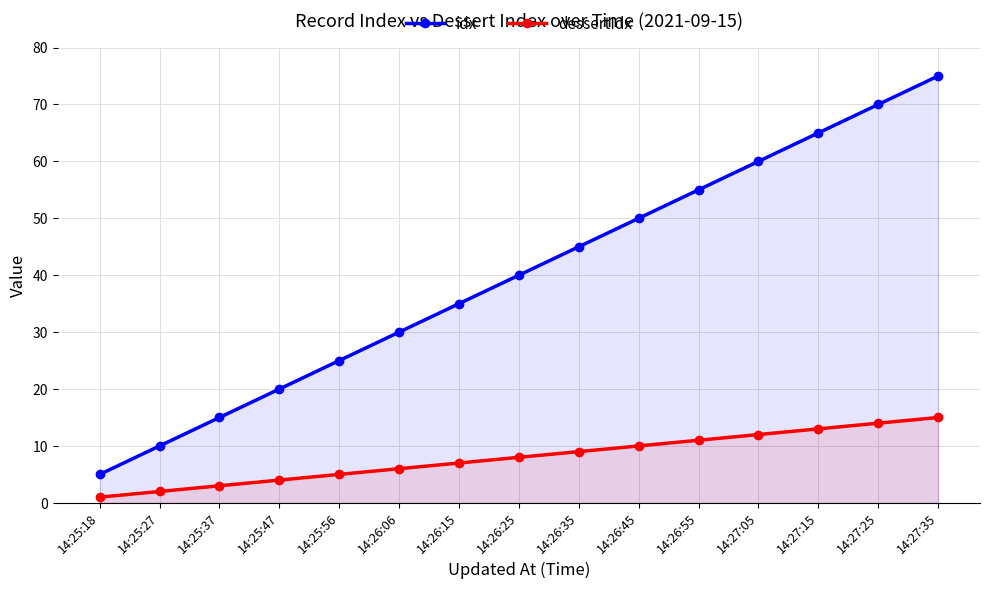

Reading left to right, transcribe all the data shown in this chart.

idx: 14:25:18=5	14:25:27=10	14:25:37=15	14:25:47=20	14:25:56=25	14:26:06=30	14:26:15=35	14:26:25=40	14:26:35=45	14:26:45=50	14:26:55=55	14:27:05=60	14:27:15=65	14:27:25=70	14:27:35=75
dessertIdx: 14:25:18=1	14:25:27=2	14:25:37=3	14:25:47=4	14:25:56=5	14:26:06=6	14:26:15=7	14:26:25=8	14:26:35=9	14:26:45=10	14:26:55=11	14:27:05=12	14:27:15=13	14:27:25=14	14:27:35=15